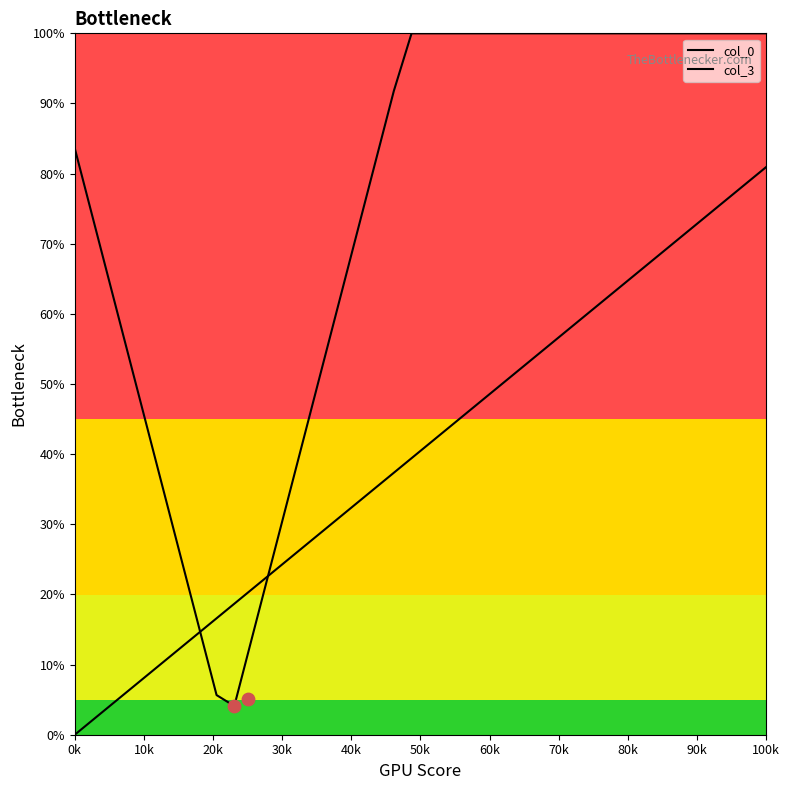

What are all the series names shown in the legend?

col_0, col_3